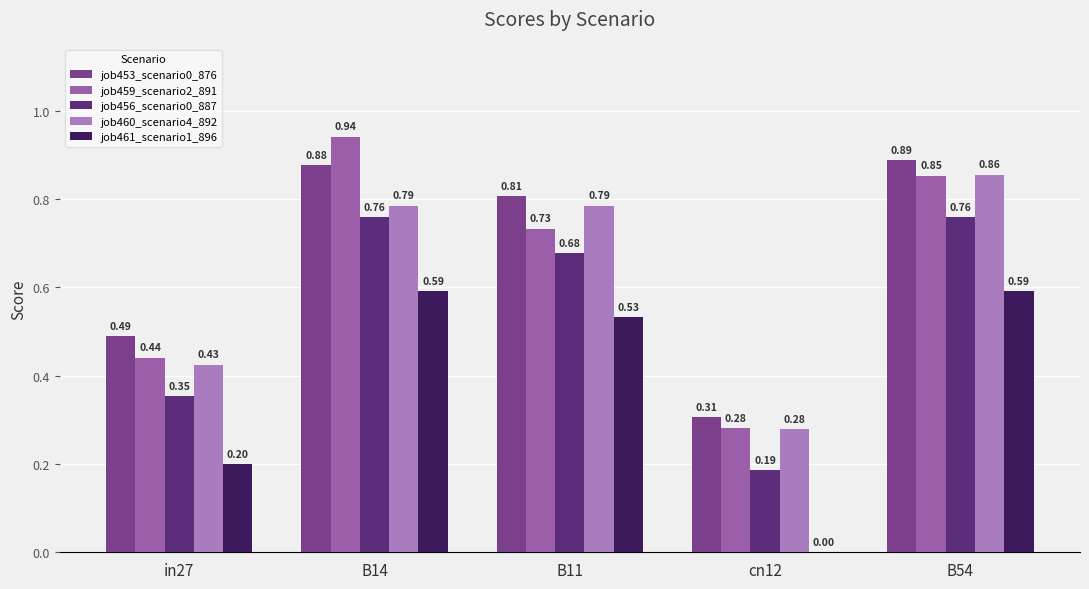

Are the bars horizontal?

No